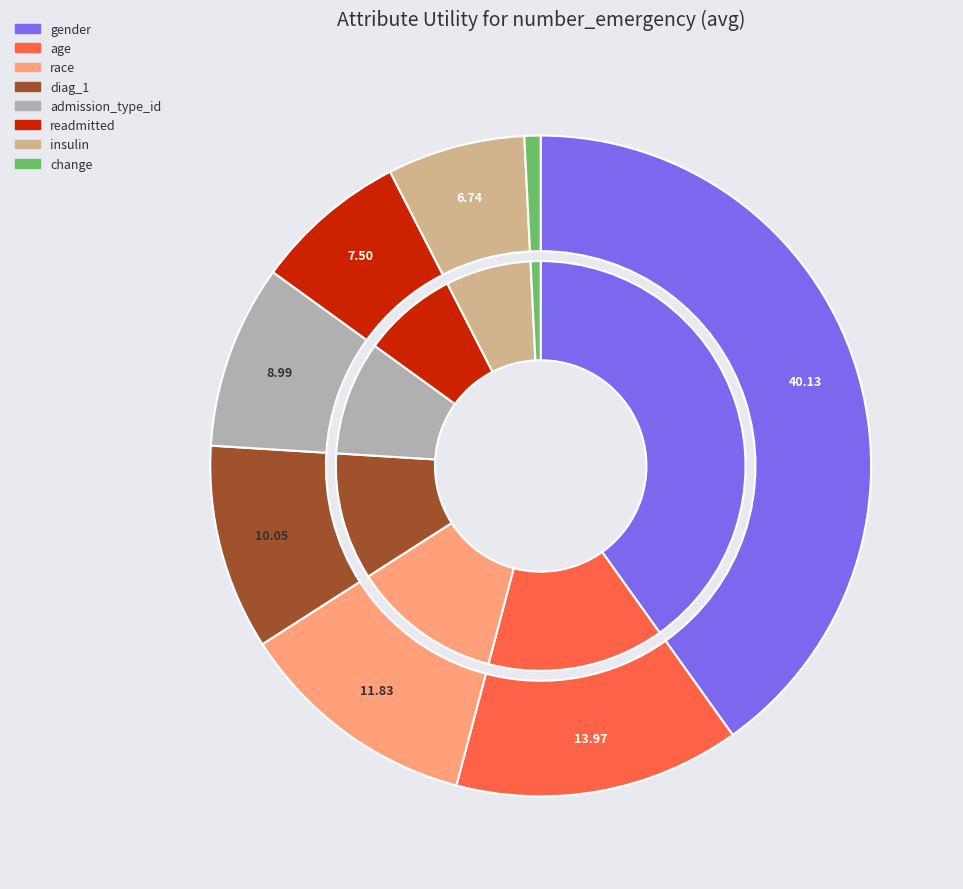

To the nearest percent, what is the difference between the diag_1 and gender slice percentages?

30%